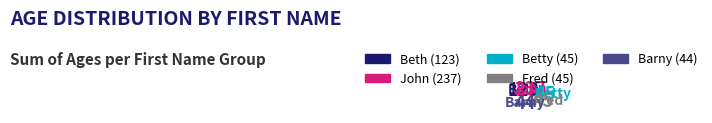

Do Barny and Fred together represent more than half of the pie?

No